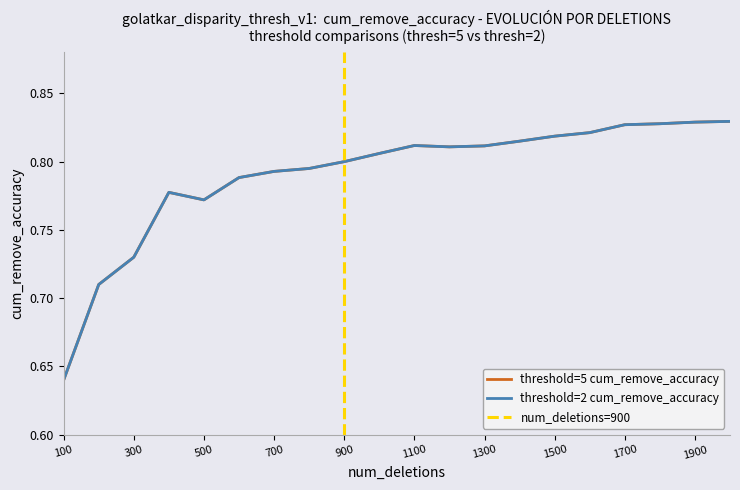

Reading left to right, transcribe all the data shown in this chart.

threshold=5 cum_remove_accuracy: 100=0.6	200=0.7	300=0.7	400=0.8	500=0.8	600=0.8	700=0.8	800=0.8	900=0.8	1000=0.8	1100=0.8	1200=0.8	1300=0.8	1400=0.8	1500=0.8	1600=0.8	1700=0.8	1800=0.8	1900=0.8	2000=0.8
threshold=2 cum_remove_accuracy: 100=0.6	200=0.7	300=0.7	400=0.8	500=0.8	600=0.8	700=0.8	800=0.8	900=0.8	1000=0.8	1100=0.8	1200=0.8	1300=0.8	1400=0.8	1500=0.8	1600=0.8	1700=0.8	1800=0.8	1900=0.8	2000=0.8